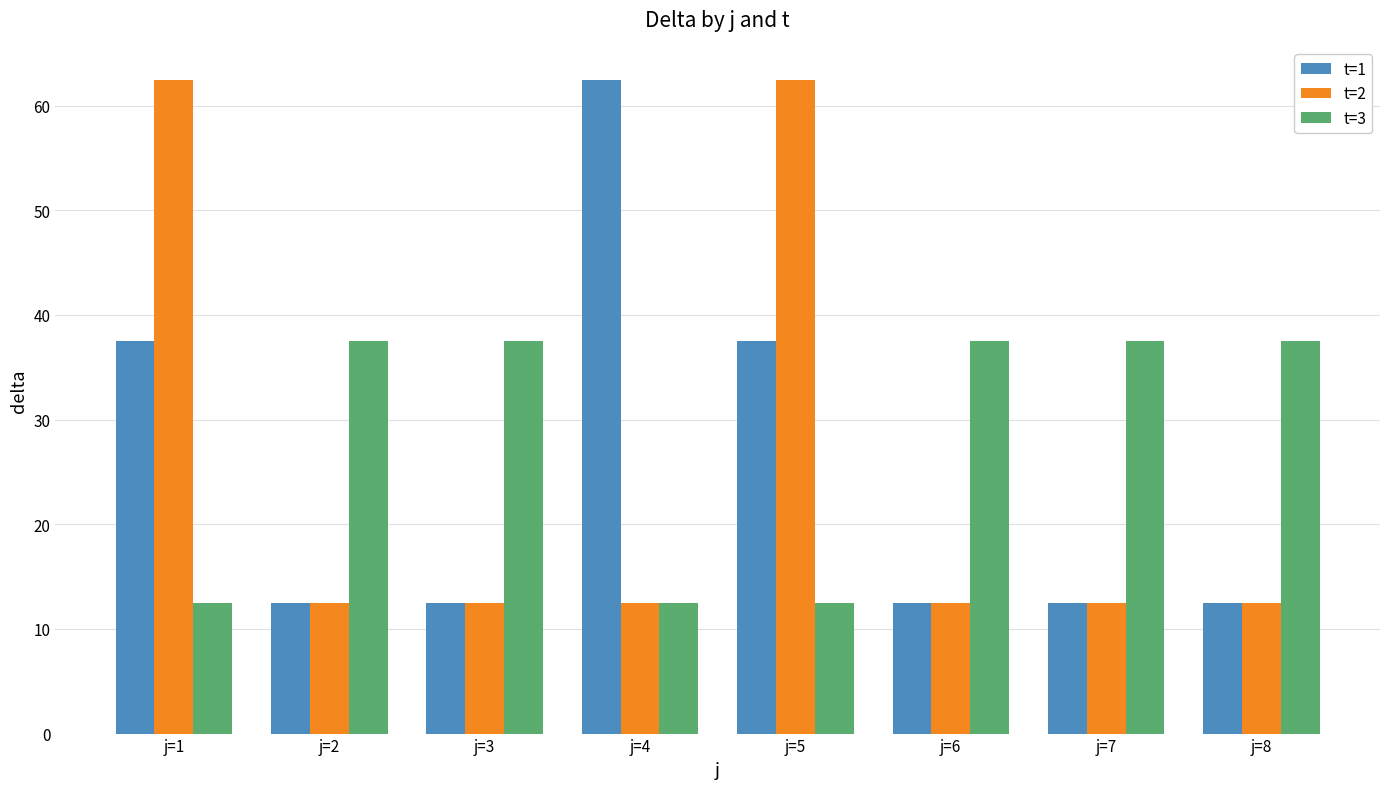

What is the difference between the maximum and minimum values in the t=3 series?

25.0